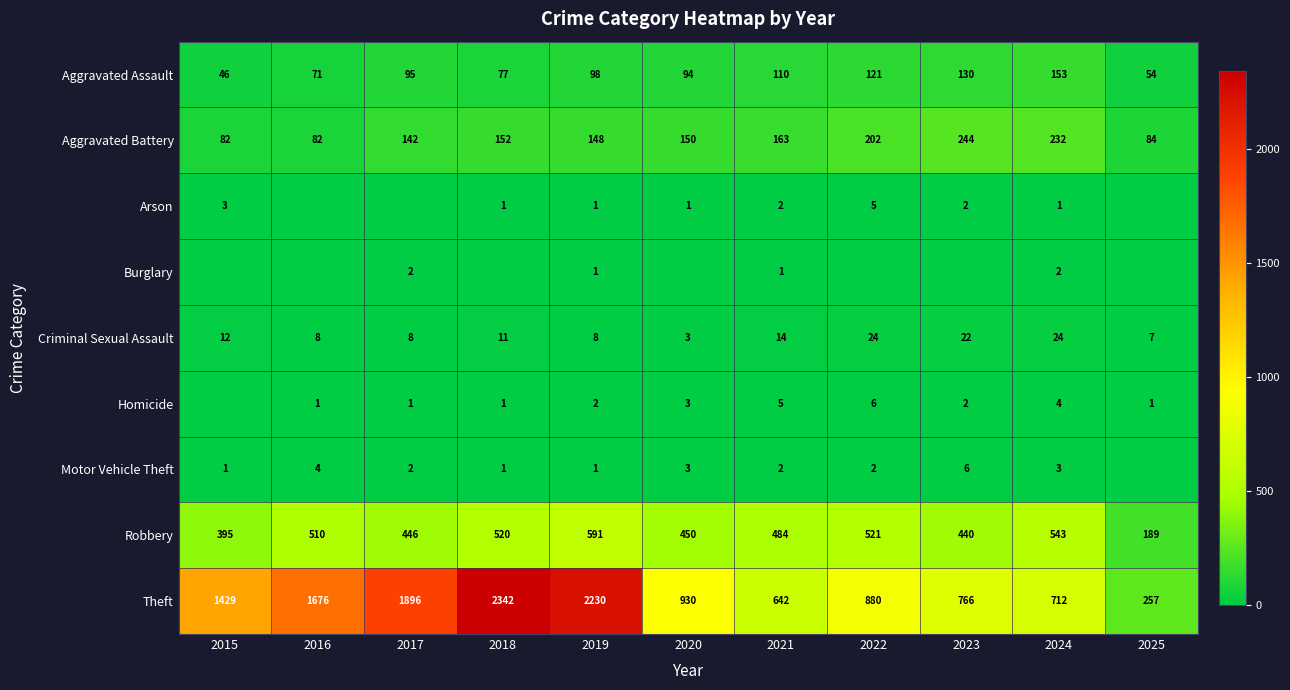

Where is Robbery nearest to the value 390?

2015